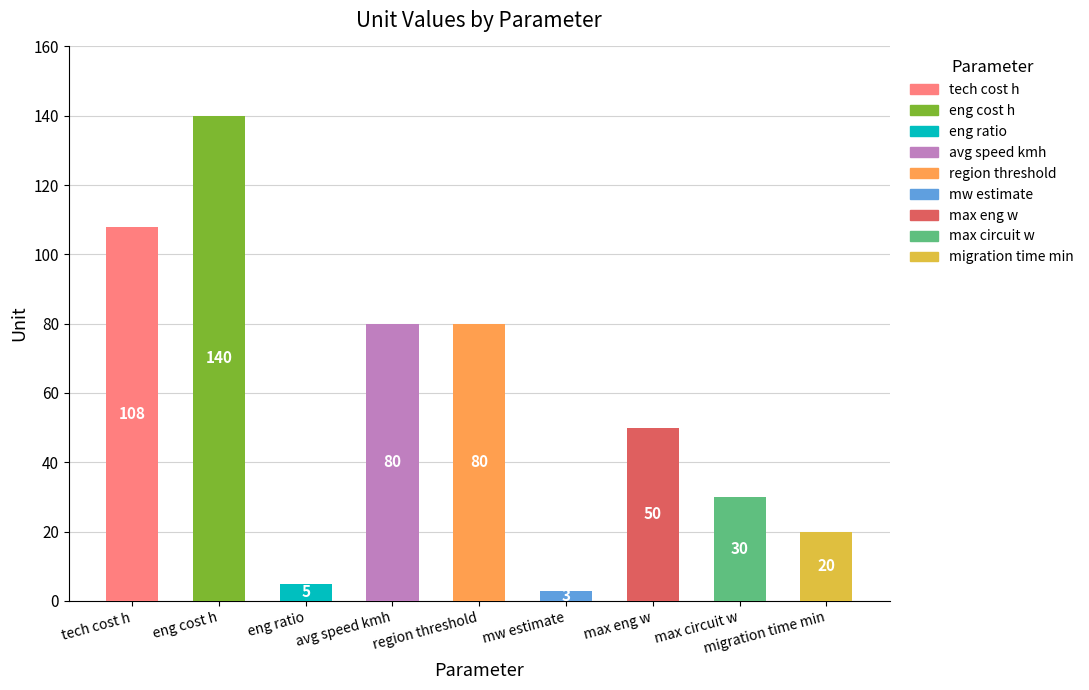

What is the label of the 8th bar from the right?

eng cost h